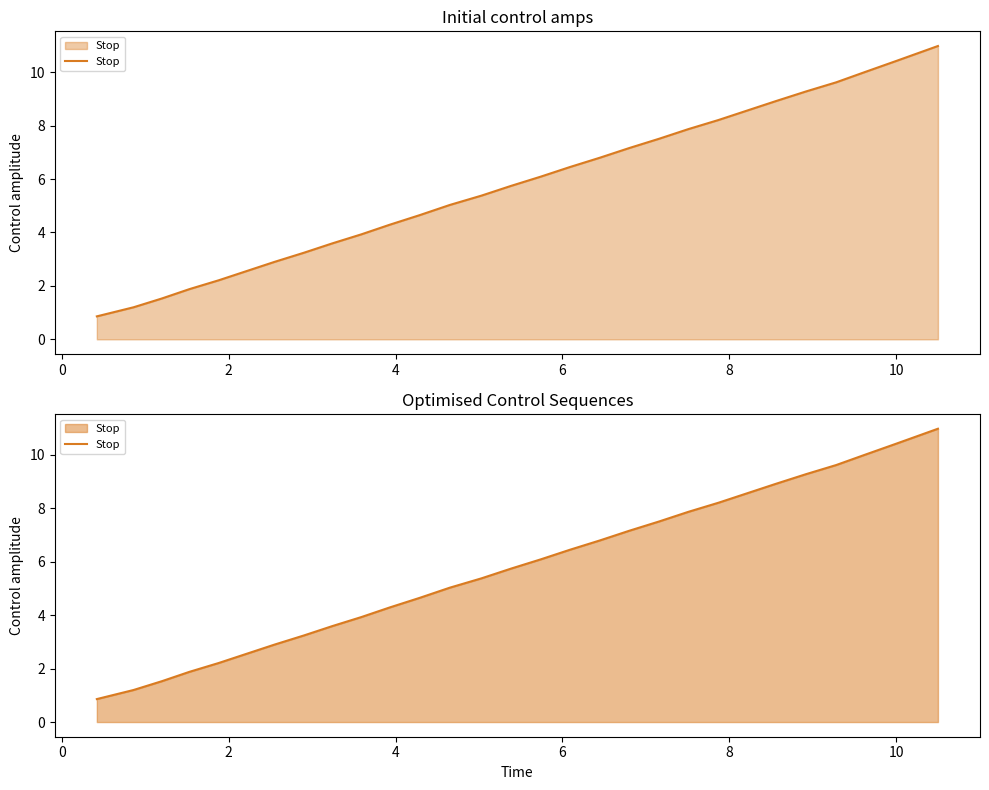

How many data points does each series have?

29